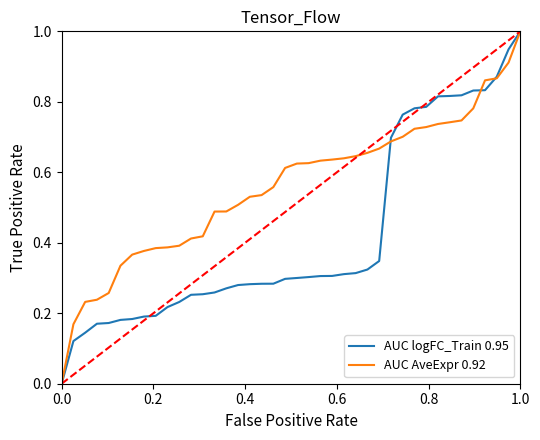

What is the maximum value shown in the chart?

1.0